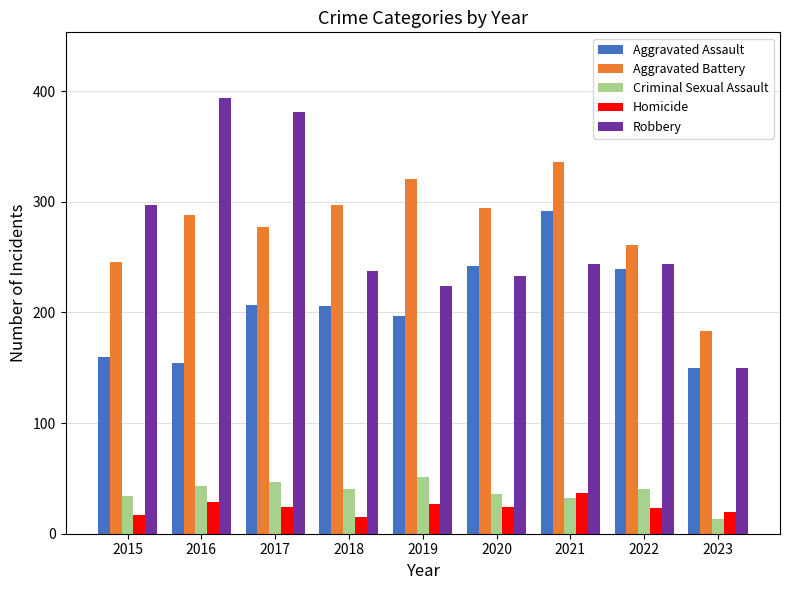

Which series has the largest total across all categories?

Aggravated Battery